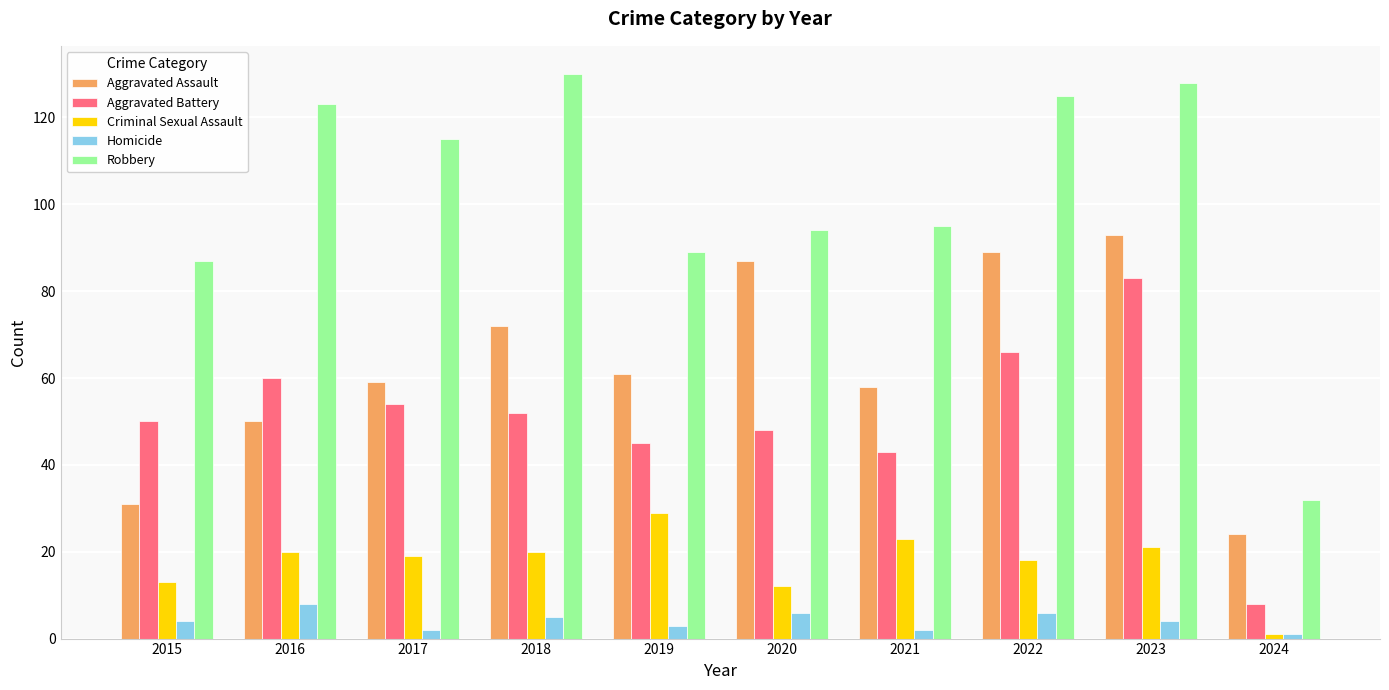

What is the minimum value for Aggravated Assault?

24